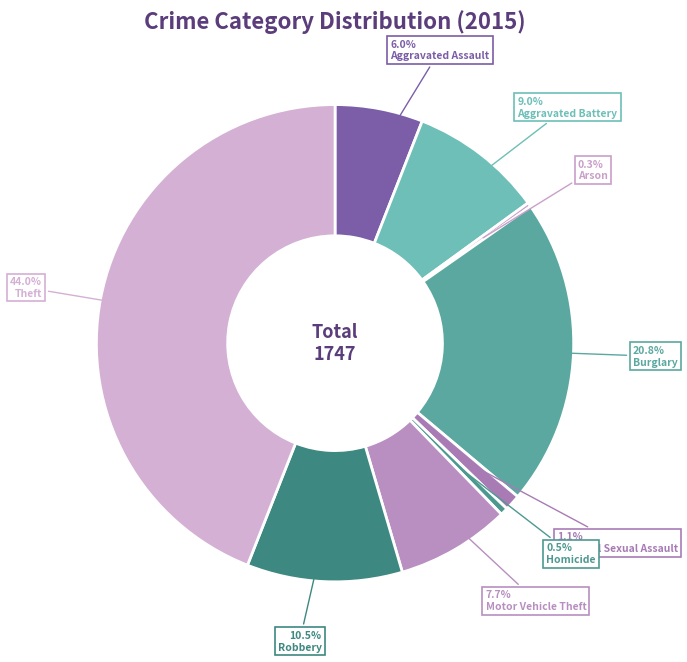

How many segments does this pie chart have?

9